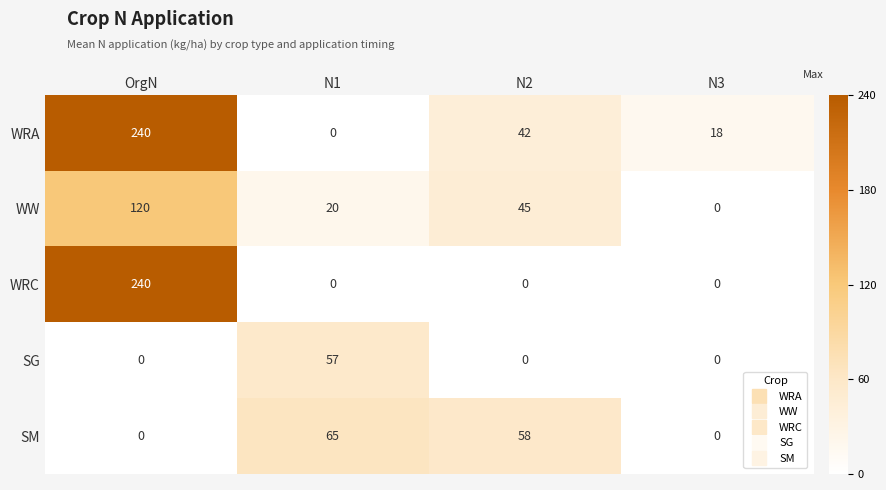

At which label does WRA first exceed 42?

OrgN